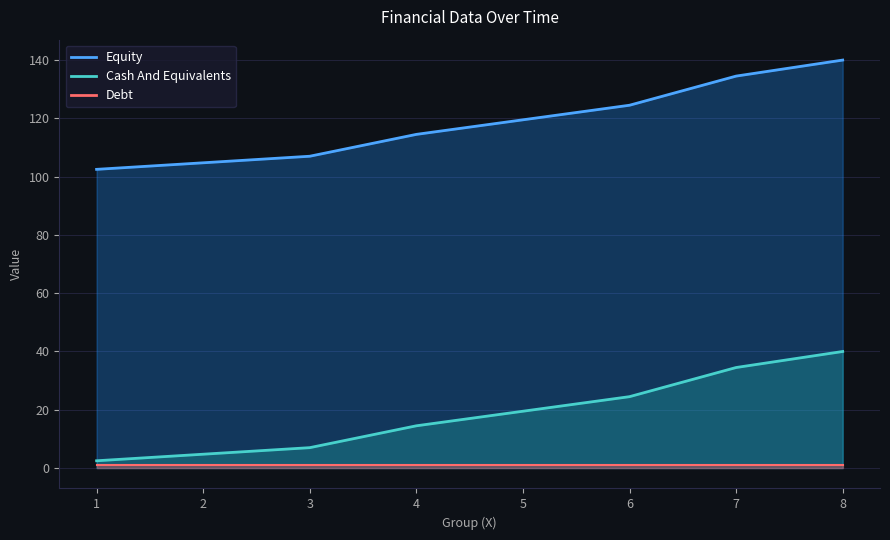

True or false: Equity and Cash And Equivalents intersect in this chart.

False